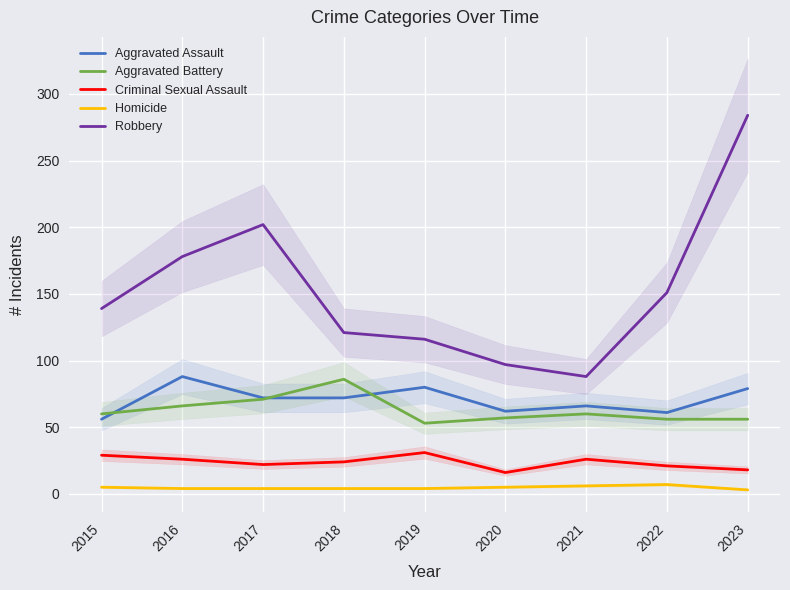

What is the sum of the Criminal Sexual Assault values at 2022 and 2017?

43